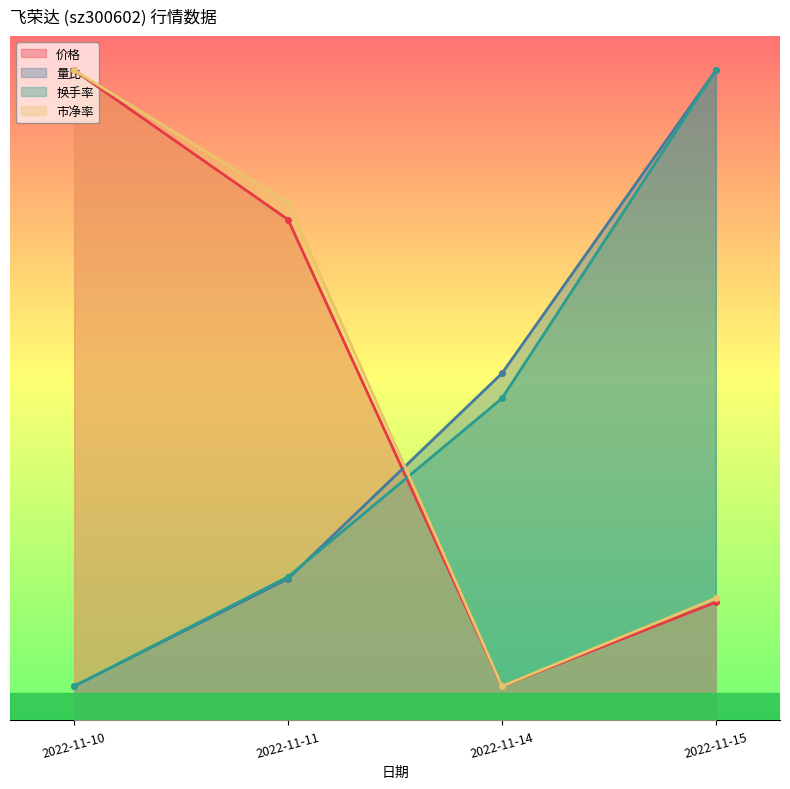

Is it true that 价格 equals 1.4 at 2022-11-14?

False